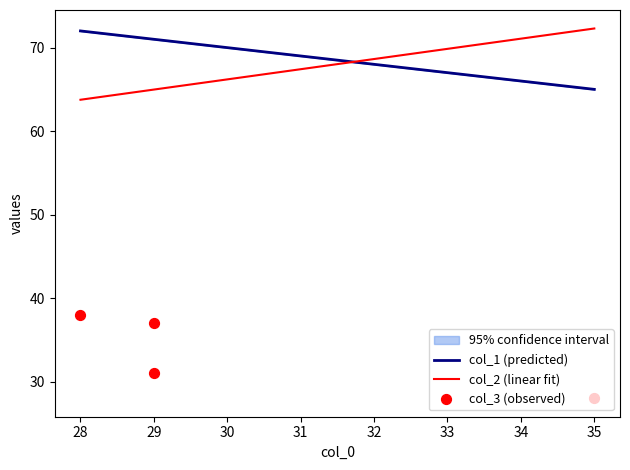

Which series has the largest total across all categories?

col_1